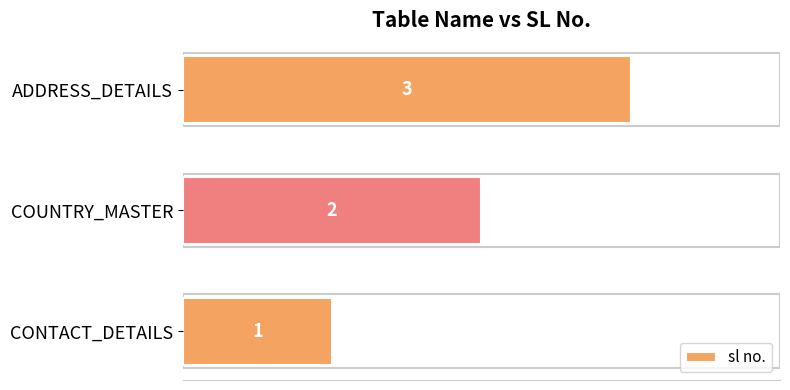

Is it true that the value at COUNTRY_MASTER is 2?

True